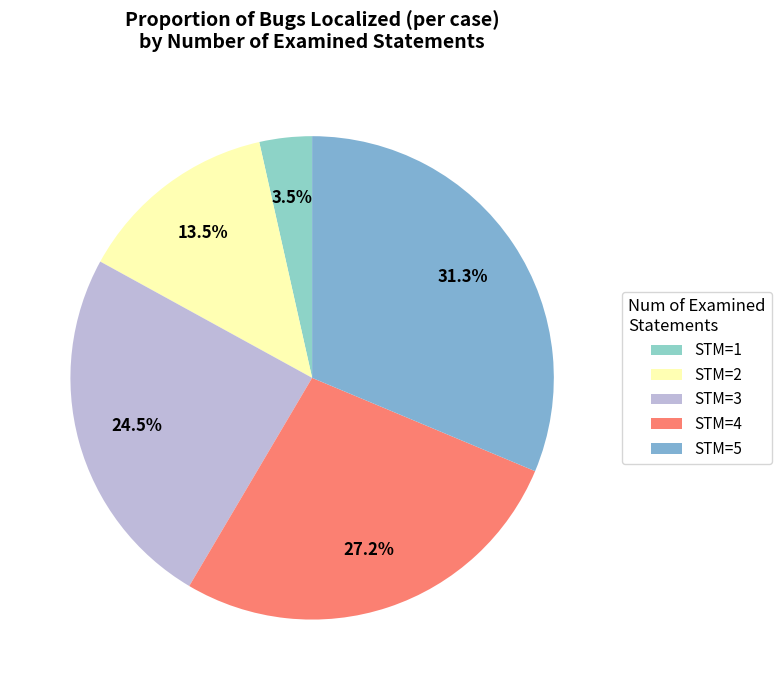

Is there a majority slice in this chart?

No